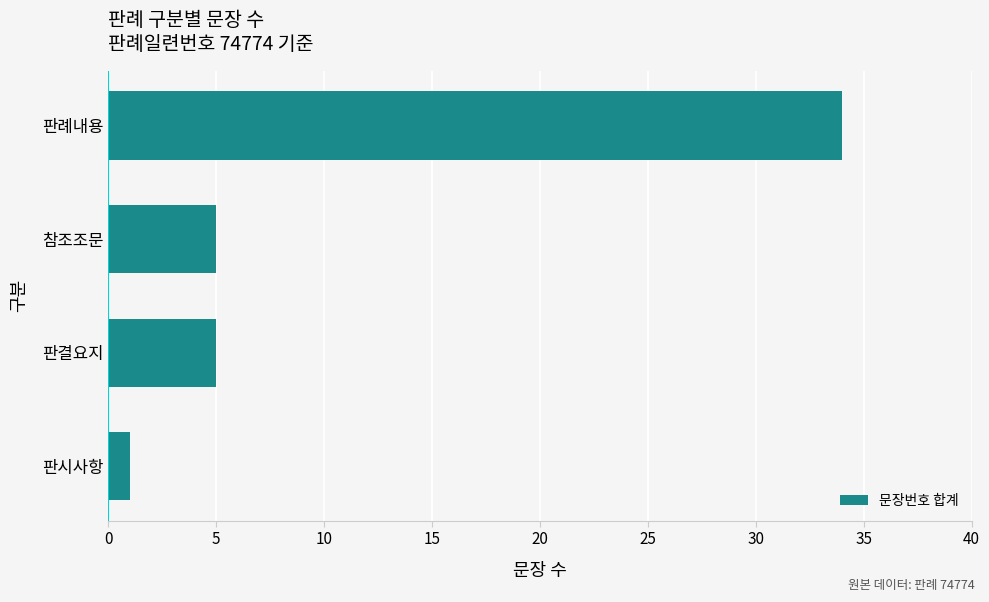

What is the greatest value displayed?

34